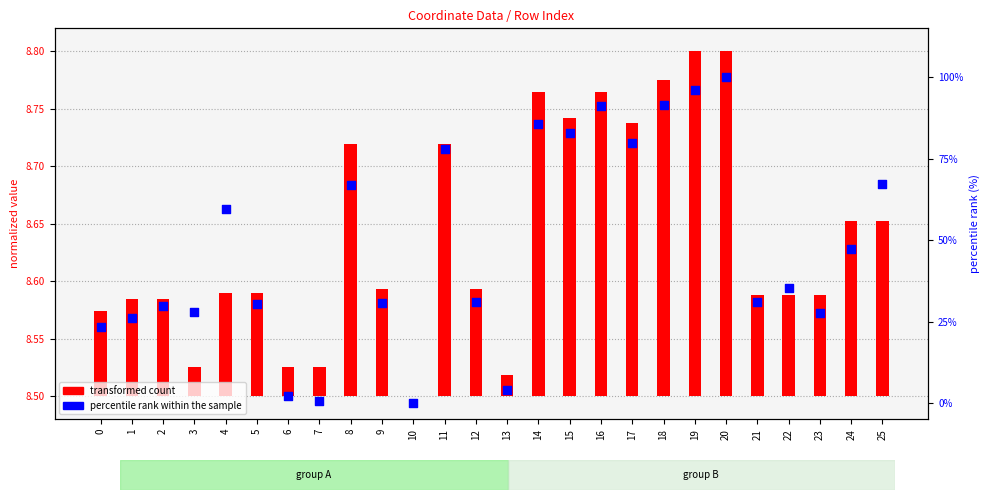

Which has a higher value, 12 or 19?

19